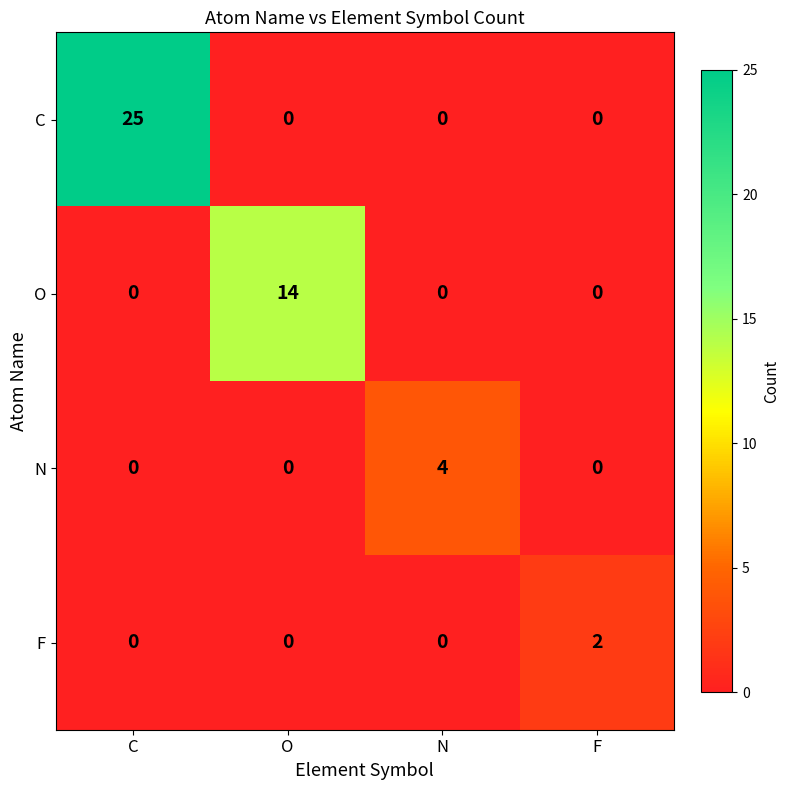

How many data points does each series have?

4